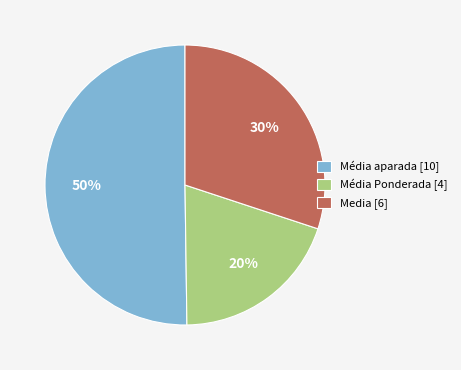

The Média Ponderada [4] slice represents 5% of the pie. True or false?

False